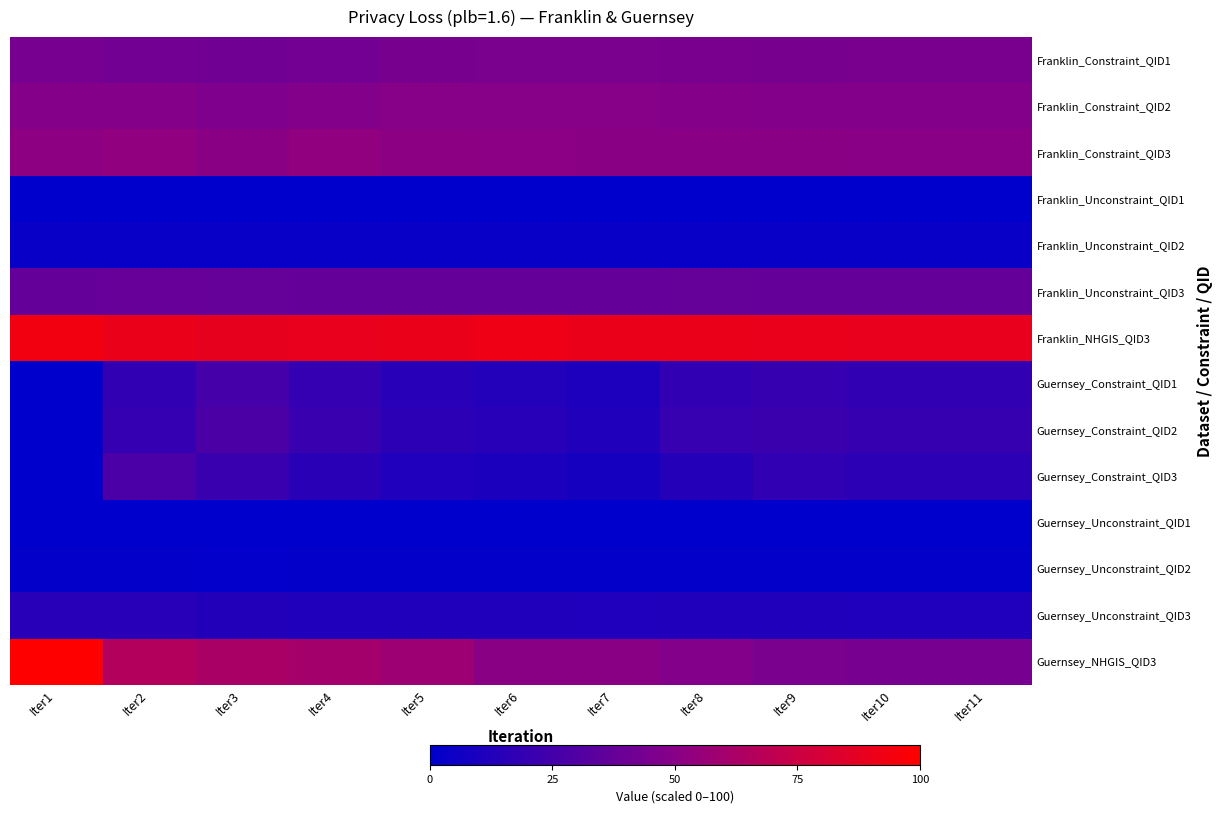

Reading left to right, what are all the values shown in this chart?

Franklin_Constraint_QID1: Iter1=43.9	Iter2=41.5	Iter3=41.3	Iter4=42.4	Iter5=44.2	Iter6=45.0	Iter7=45.2	Iter8=44.8	Iter9=44.5	Iter10=44.6	Iter11=44.7
Franklin_Constraint_QID2: Iter1=48.7	Iter2=48.9	Iter3=46.6	Iter4=47.9	Iter5=49.6	Iter6=49.5	Iter7=49.4	Iter8=48.6	Iter9=48.0	Iter10=48.1	Iter11=48.2
Franklin_Constraint_QID3: Iter1=52.3	Iter2=53.5	Iter3=50.9	Iter4=53.3	Iter5=51.8	Iter6=51.3	Iter7=51.1	Iter8=51.0	Iter9=51.0	Iter10=50.6	Iter11=50.7
Franklin_Unconstraint_QID1: Iter1=0.3	Iter2=0.3	Iter3=0.3	Iter4=0.3	Iter5=0.3	Iter6=0.3	Iter7=0.3	Iter8=0.3	Iter9=0.3	Iter10=0.3	Iter11=0.3
Franklin_Unconstraint_QID2: Iter1=3.5	Iter2=3.5	Iter3=3.5	Iter4=3.5	Iter5=3.5	Iter6=3.5	Iter7=3.5	Iter8=3.5	Iter9=3.5	Iter10=3.5	Iter11=3.5
Franklin_Unconstraint_QID3: Iter1=36.8	Iter2=37.9	Iter3=37.2	Iter4=36.8	Iter5=36.9	Iter6=37.0	Iter7=37.0	Iter8=37.2	Iter9=37.0	Iter10=37.1	Iter11=37.1
Franklin_NHGIS_QID3: Iter1=93.9	Iter2=89.9	Iter3=88.4	Iter4=89.4	Iter5=90.2	Iter6=91.8	Iter7=90.5	Iter8=90.1	Iter9=89.8	Iter10=89.1	Iter11=89.1
Guernsey_Constraint_QID1: Iter1=0.0	Iter2=18.4	Iter3=25.7	Iter4=19.3	Iter5=15.1	Iter6=13.2	Iter7=11.1	Iter8=18.5	Iter9=20.0	Iter10=18.5	Iter11=18.4
Guernsey_Constraint_QID2: Iter1=0.0	Iter2=19.8	Iter3=28.1	Iter4=21.4	Iter5=16.6	Iter6=14.6	Iter7=12.1	Iter8=20.4	Iter9=22.0	Iter10=20.3	Iter11=20.2
Guernsey_Constraint_QID3: Iter1=0.0	Iter2=27.6	Iter3=21.4	Iter4=15.7	Iter5=12.1	Iter6=10.3	Iter7=8.4	Iter8=13.8	Iter9=18.1	Iter10=16.8	Iter11=16.6
Guernsey_Unconstraint_QID1: Iter1=0.1	Iter2=0.1	Iter3=0.1	Iter4=0.1	Iter5=0.1	Iter6=0.1	Iter7=0.1	Iter8=0.1	Iter9=0.1	Iter10=0.1	Iter11=0.1
Guernsey_Unconstraint_QID2: Iter1=1.3	Iter2=1.3	Iter3=1.2	Iter4=1.2	Iter5=1.2	Iter6=1.2	Iter7=1.2	Iter8=1.2	Iter9=1.2	Iter10=1.2	Iter11=1.2
Guernsey_Unconstraint_QID3: Iter1=15.1	Iter2=14.9	Iter3=12.9	Iter4=12.4	Iter5=12.4	Iter6=12.2	Iter7=11.9	Iter8=12.3	Iter9=12.1	Iter10=12.0	Iter11=12.1
Guernsey_NHGIS_QID3: Iter1=100.0	Iter2=65.9	Iter3=62.2	Iter4=60.4	Iter5=57.5	Iter6=51.0	Iter7=51.1	Iter8=47.9	Iter9=45.0	Iter10=44.1	Iter11=44.0